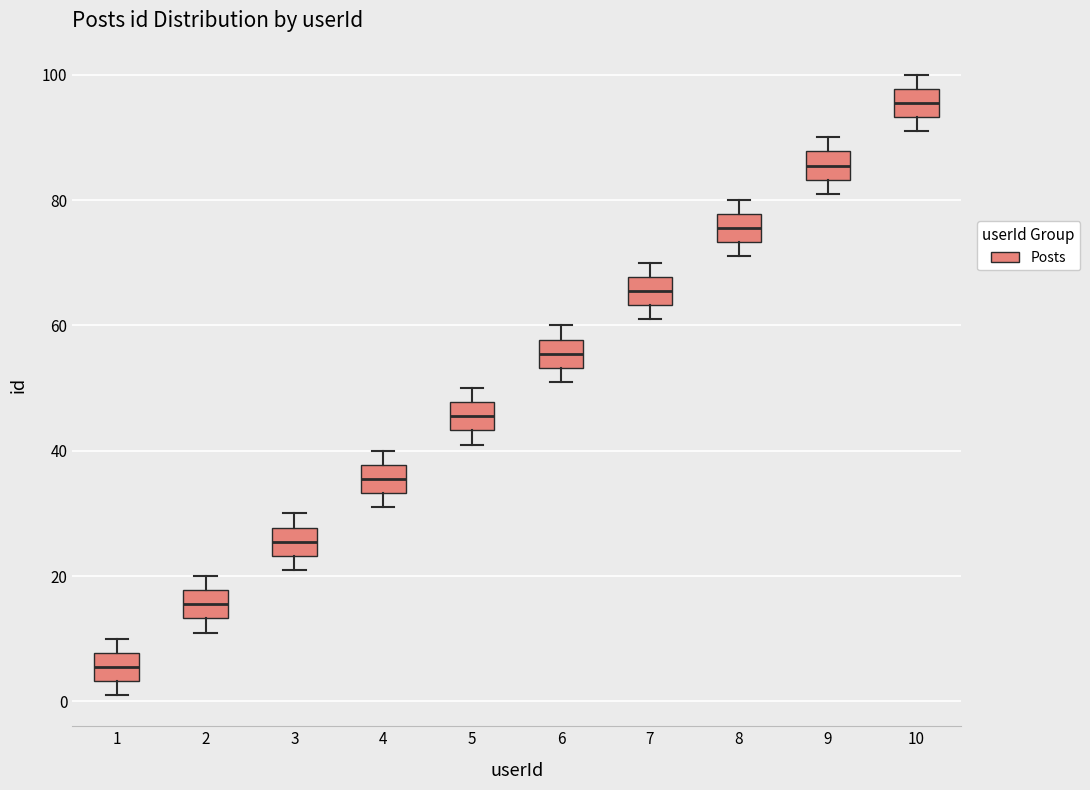

Reading left to right, read every box against the y-axis: the position of its median line, the range the box covers, and the ends of its whiskers. The values are not printed on the chart, so give them approximately, as read against the axis.

1: median 6, box 4 to 8, whiskers 2 to 10
2: median 16, box 14 to 18, whiskers 12 to 20
3: median 26, box 24 to 28, whiskers 22 to 30
4: median 36, box 34 to 38, whiskers 32 to 40
5: median 46, box 44 to 48, whiskers 42 to 50
6: median 56, box 54 to 58, whiskers 52 to 60
7: median 66, box 64 to 68, whiskers 62 to 70
8: median 76, box 74 to 78, whiskers 72 to 80
9: median 86, box 84 to 88, whiskers 82 to 90
10: median 96, box 94 to 98, whiskers 92 to 100